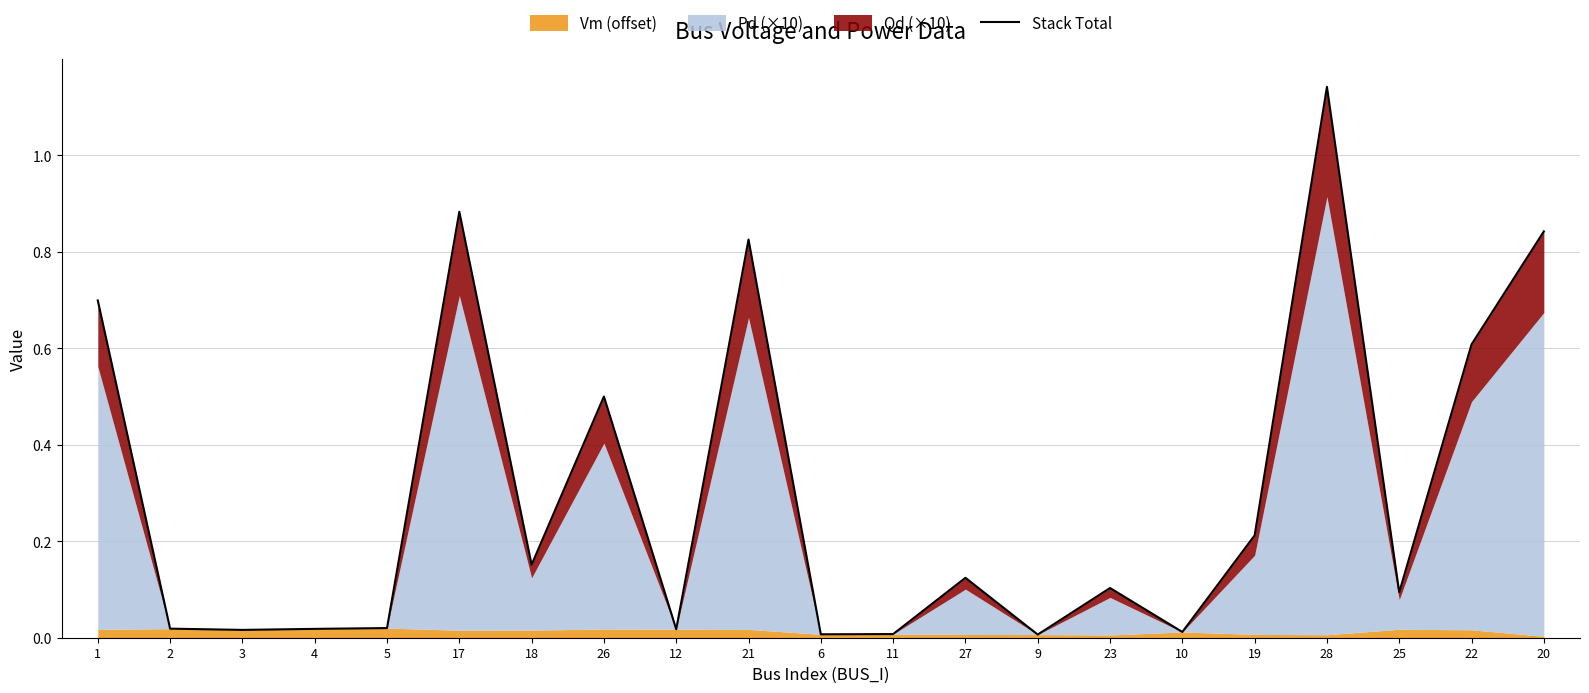

What is the change in value from 1 to 22?

-0.1